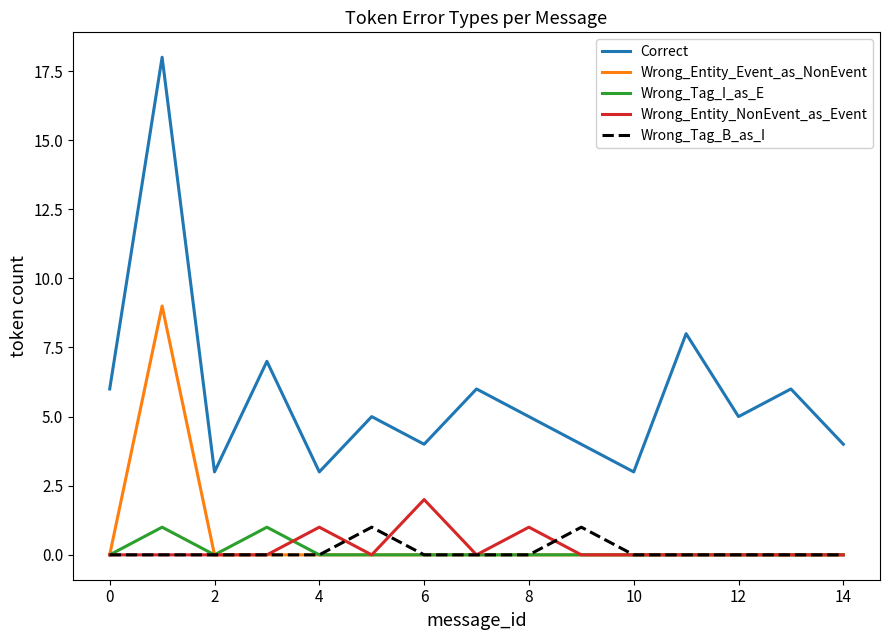

What is the highest value of the Wrong_Entity_NonEvent_as_Event series?

2